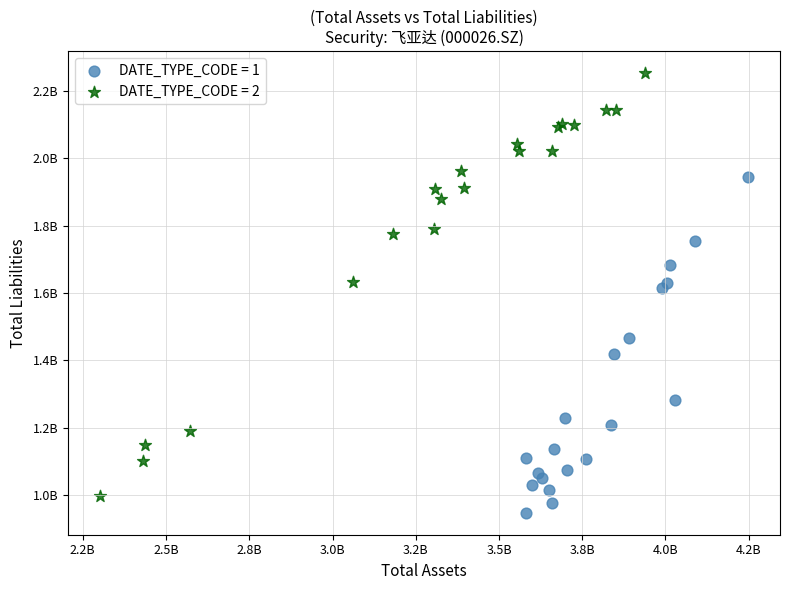

Which series has the largest Y range (max minus min)?

DATE_TYPE_CODE = 2